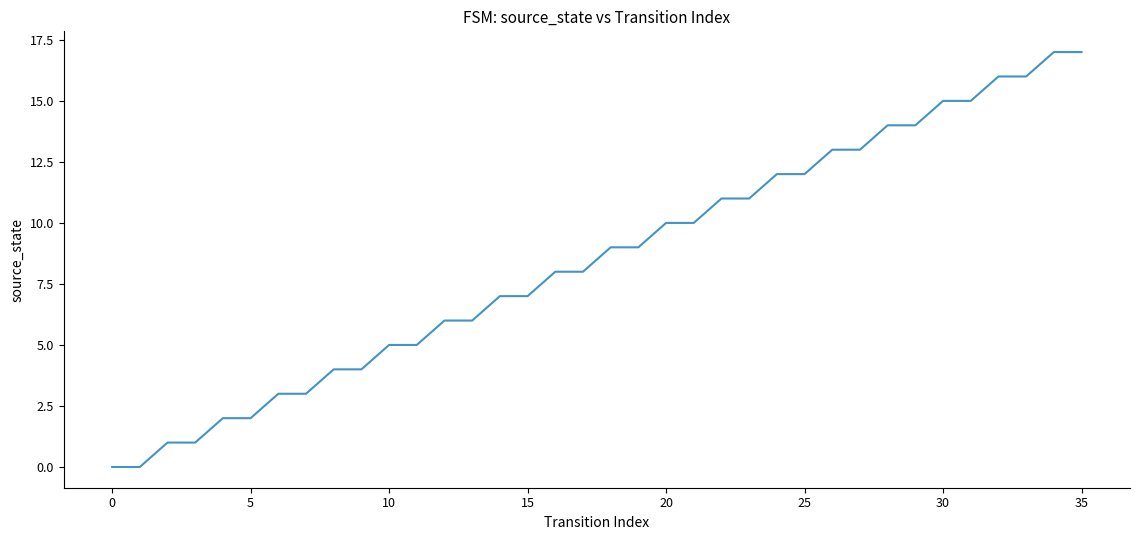

What is the greatest value displayed?

17